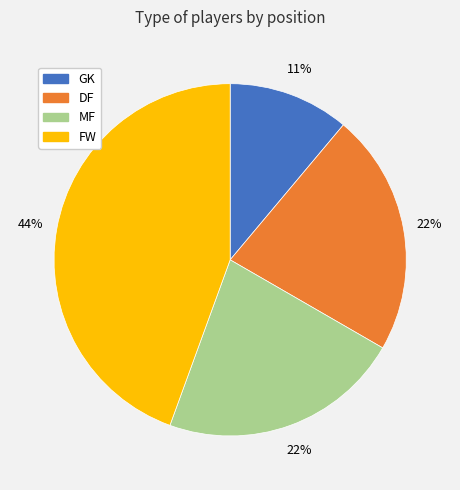

Does FW account for over 50% of the chart?

No